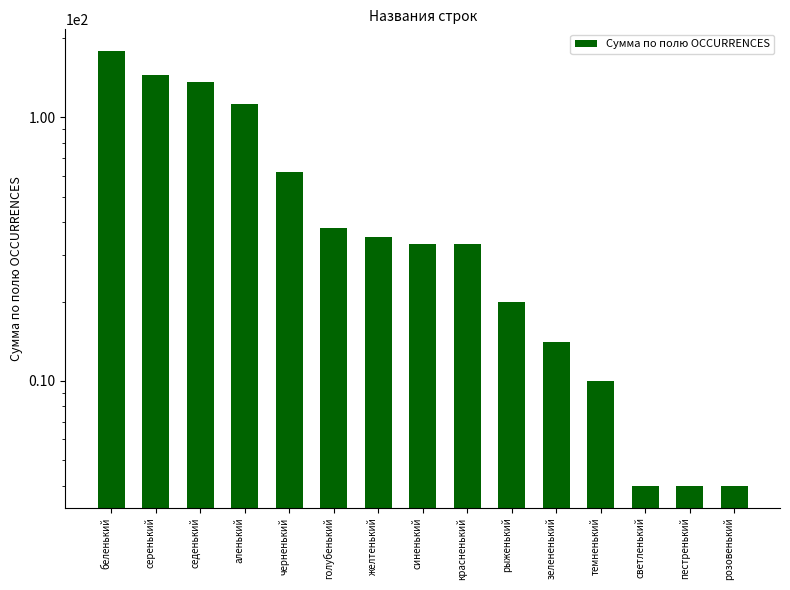

Rank the categories by value from lowest to highest.

светленький, пестренький, розовенький, темненький, зелененький, рыженький, синенький, красненький, желтенький, голубенький, черненький, аленький, седенький, серенький, беленький